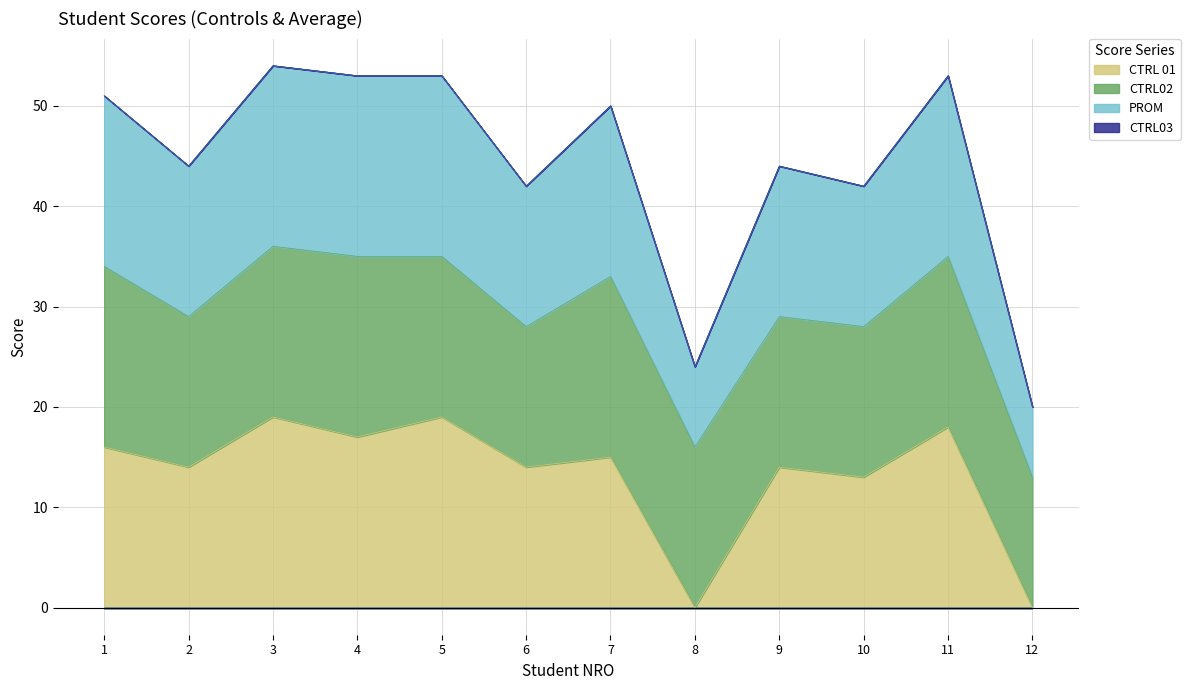

Which series has the largest total across all categories?

PROM